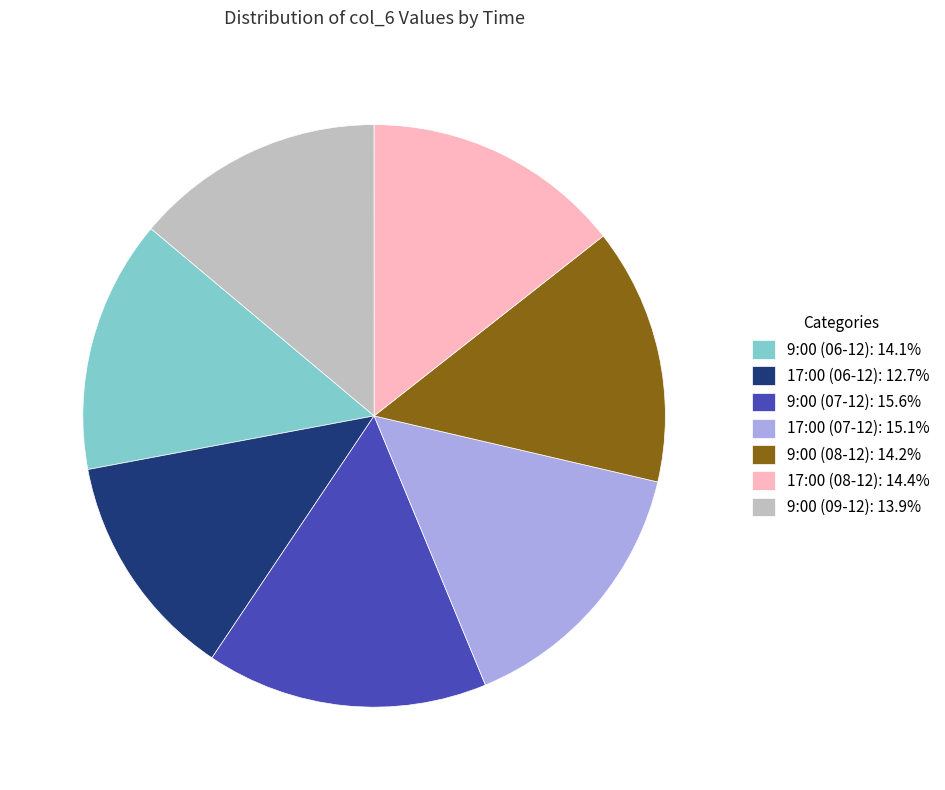

Approximately how many times larger is the value at 9:00 (06-12): 14.1% compared to 17:00 (06-12): 12.7%?

1.1